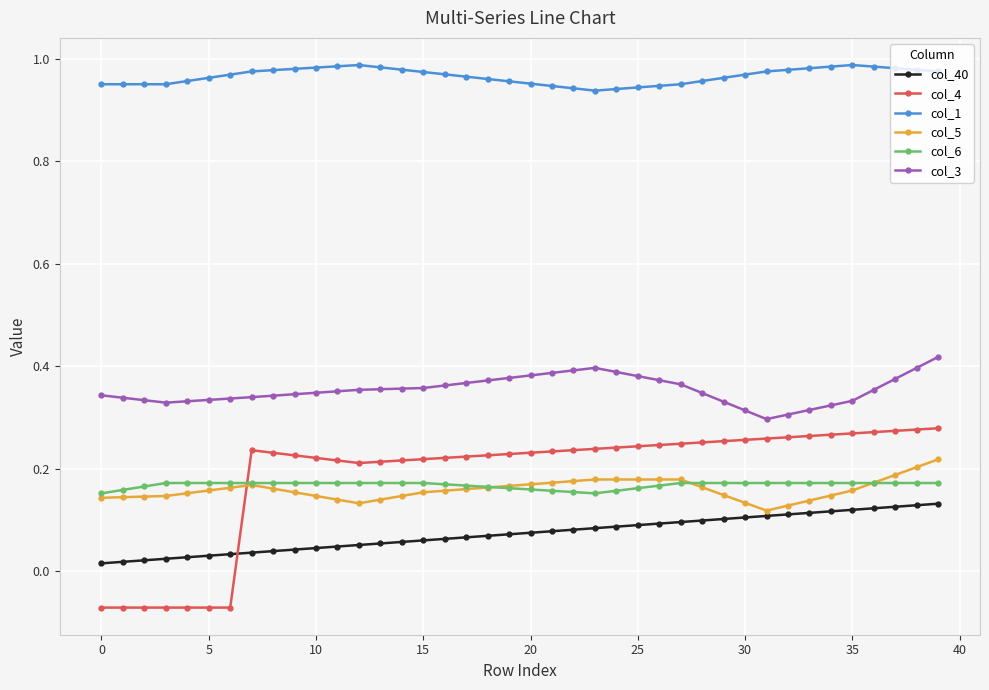

True or false: col_1 and col_5 intersect in this chart.

False